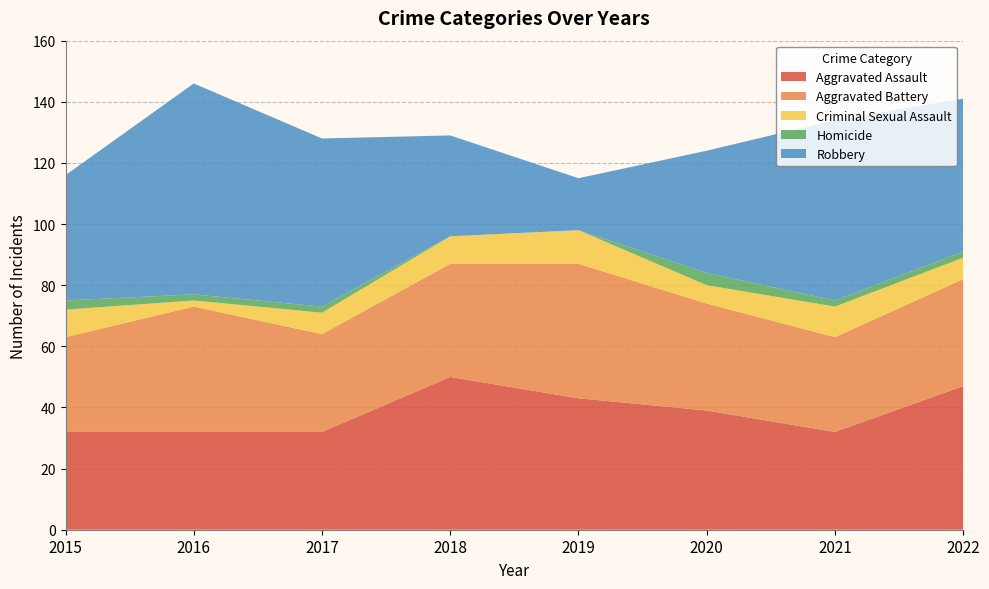

Reading right to left, list all the values displayed in this chart.

Aggravated Assault: 2022=47	2021=32	2020=39	2019=43	2018=50	2017=32	2016=32	2015=32
Aggravated Battery: 2022=35	2021=31	2020=35	2019=44	2018=37	2017=32	2016=41	2015=31
Criminal Sexual Assault: 2022=7	2021=10	2020=6	2019=11	2018=9	2017=7	2016=2	2015=9
Homicide: 2022=2	2021=2	2020=4	2019=0	2018=0	2017=2	2016=2	2015=3
Robbery: 2022=50	2021=59	2020=40	2019=17	2018=33	2017=55	2016=69	2015=41